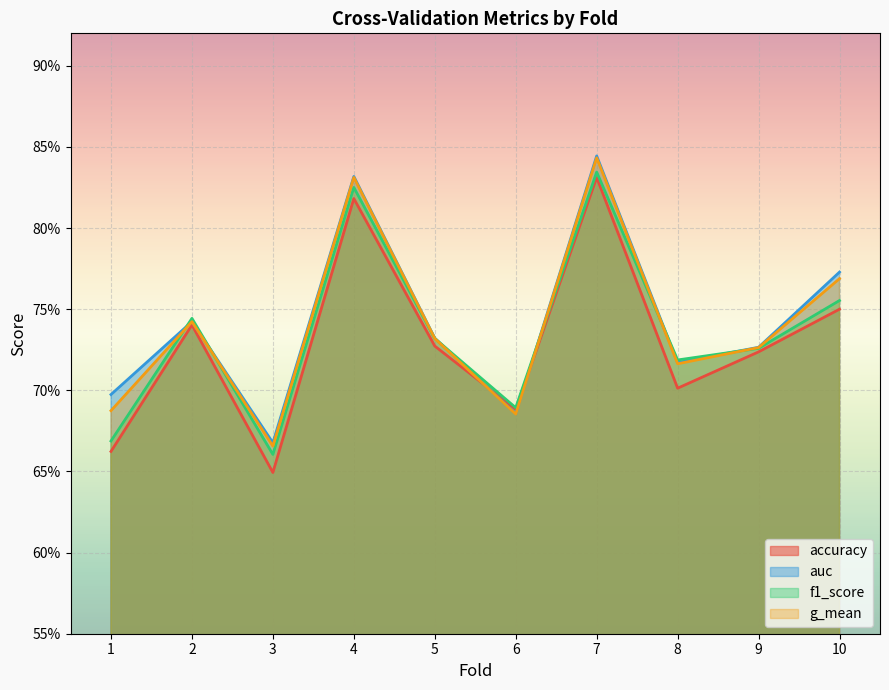

Rank the series at 10 from lowest to highest value.

accuracy, f1_score, g_mean, auc